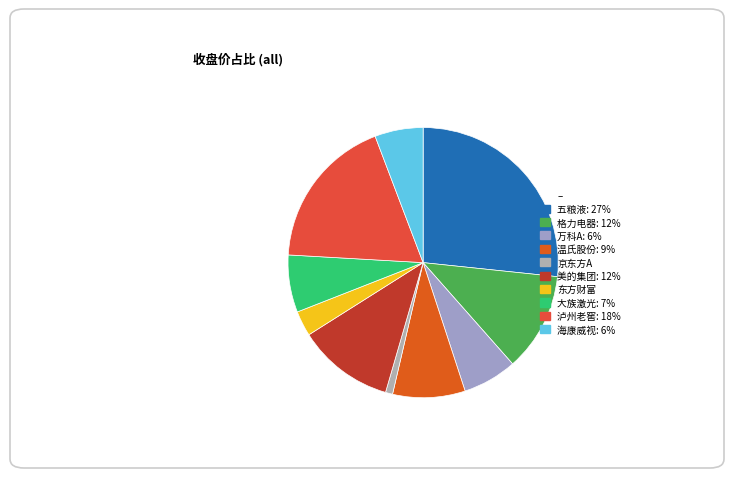

Which category has the biggest portion of the pie?

五粮液